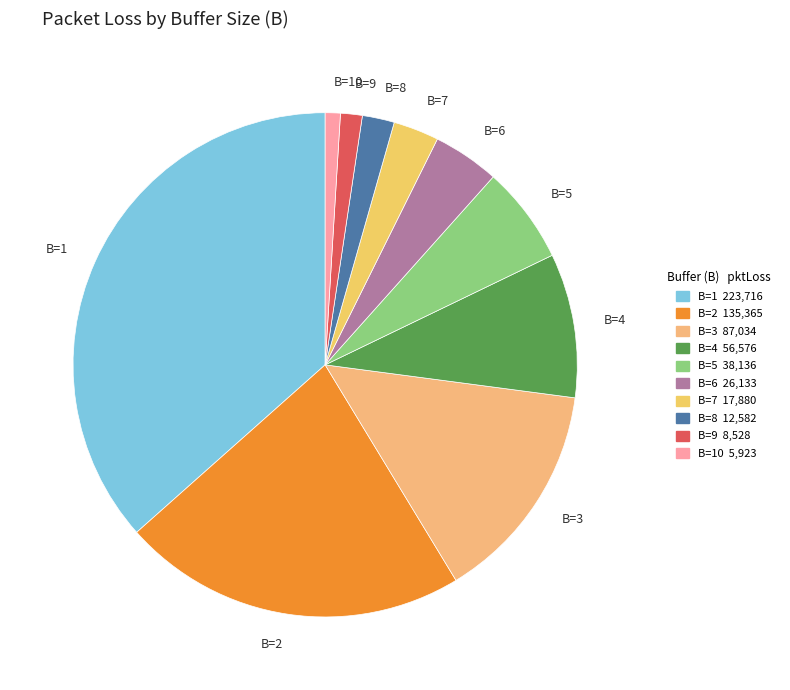

Is it true that B=4 is 9% of the pie?

True